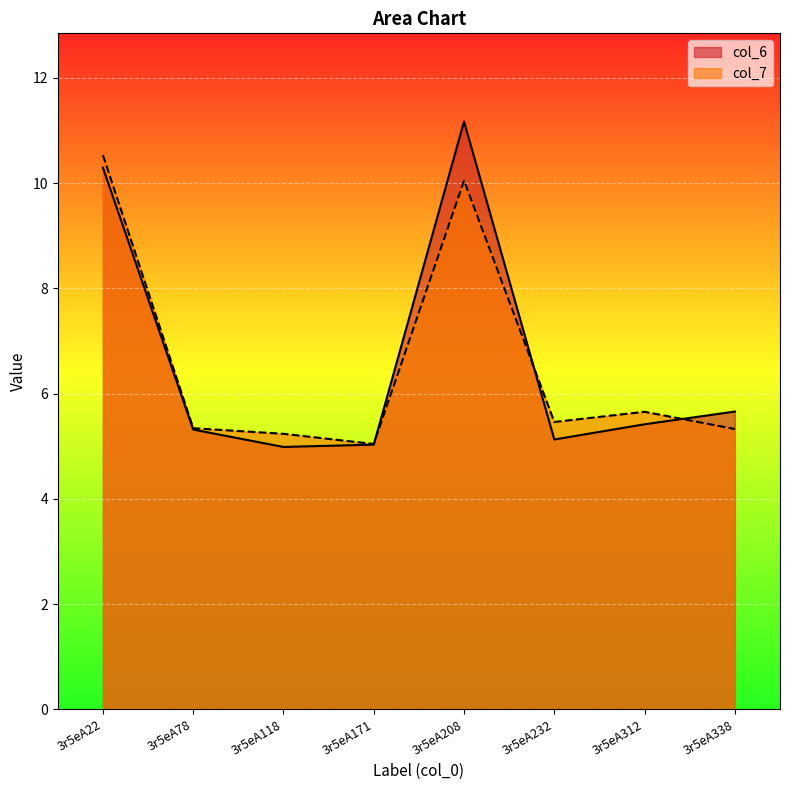

Where do col_7 and col_6 first cross each other?

3r5eA171 and 3r5eA208